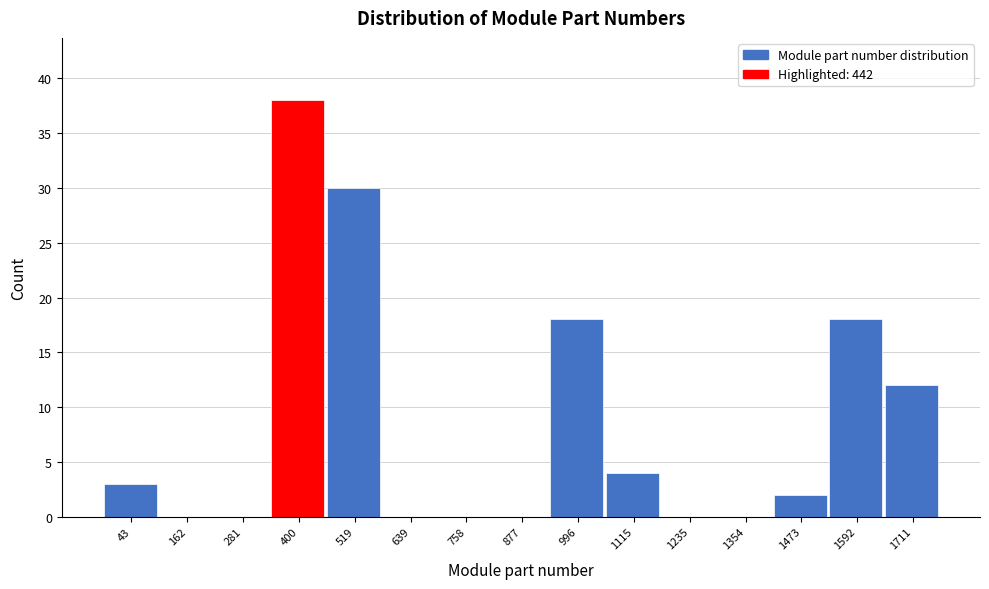

Reading right to left, list all the values displayed in this chart.

1711=12	1592=18	1473=2	1354=0	1235=0	1115=4	996=18	877=0	758=0	639=0	519=30	400=38	281=0	162=0	43=3